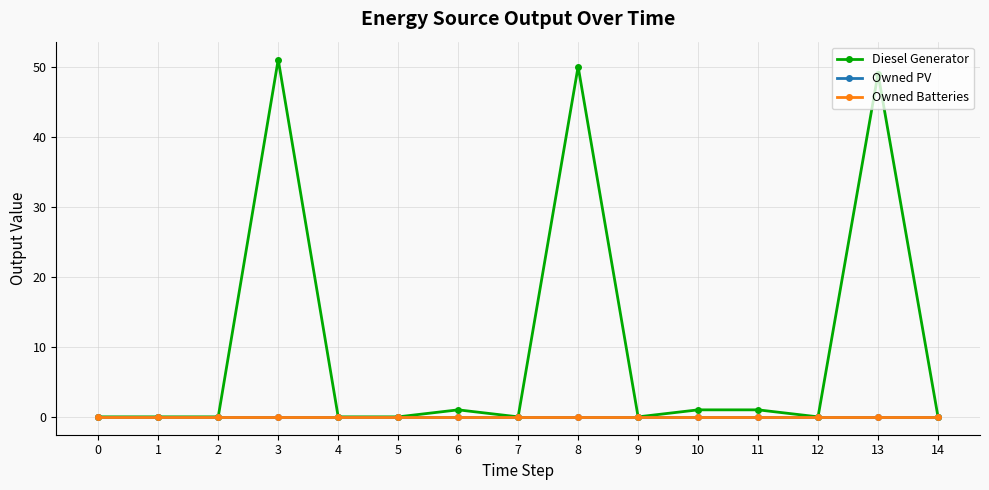

List the series in order of their peak value, lowest first.

Owned PV, Owned Batteries, Diesel Generator